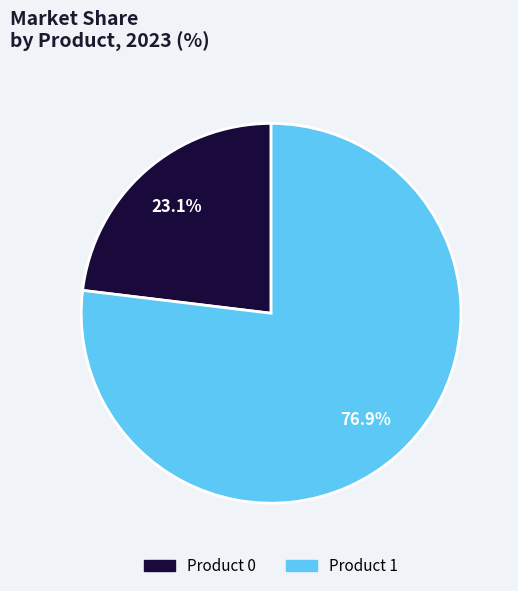

How many slices are in this pie chart?

2